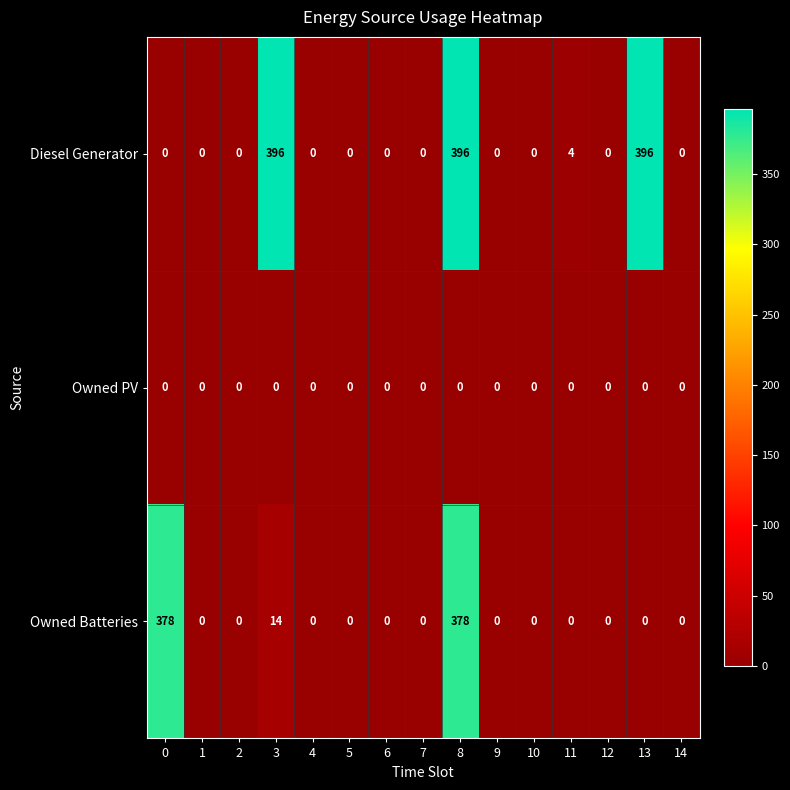

Which series has the largest total across all categories?

Diesel Generator